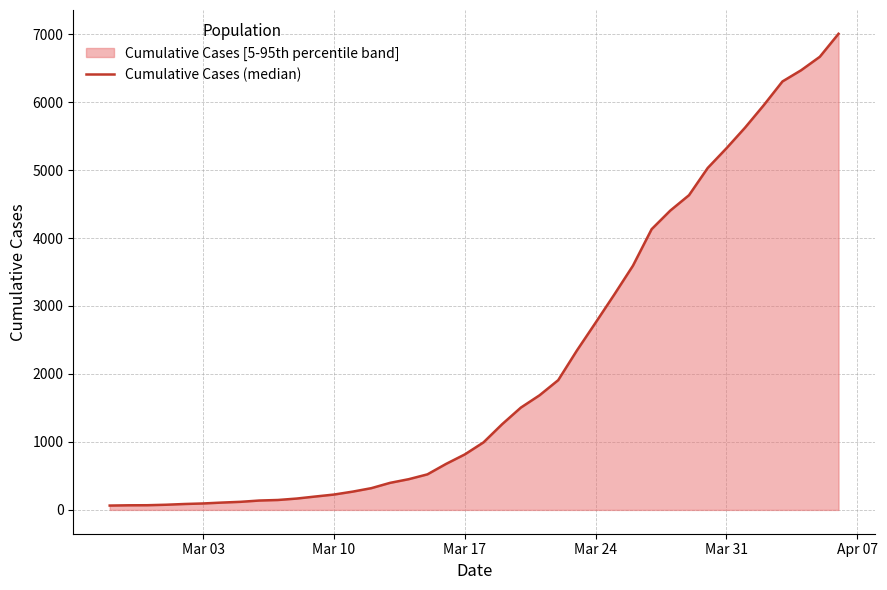

What is the difference between the maximum and minimum values?

6940